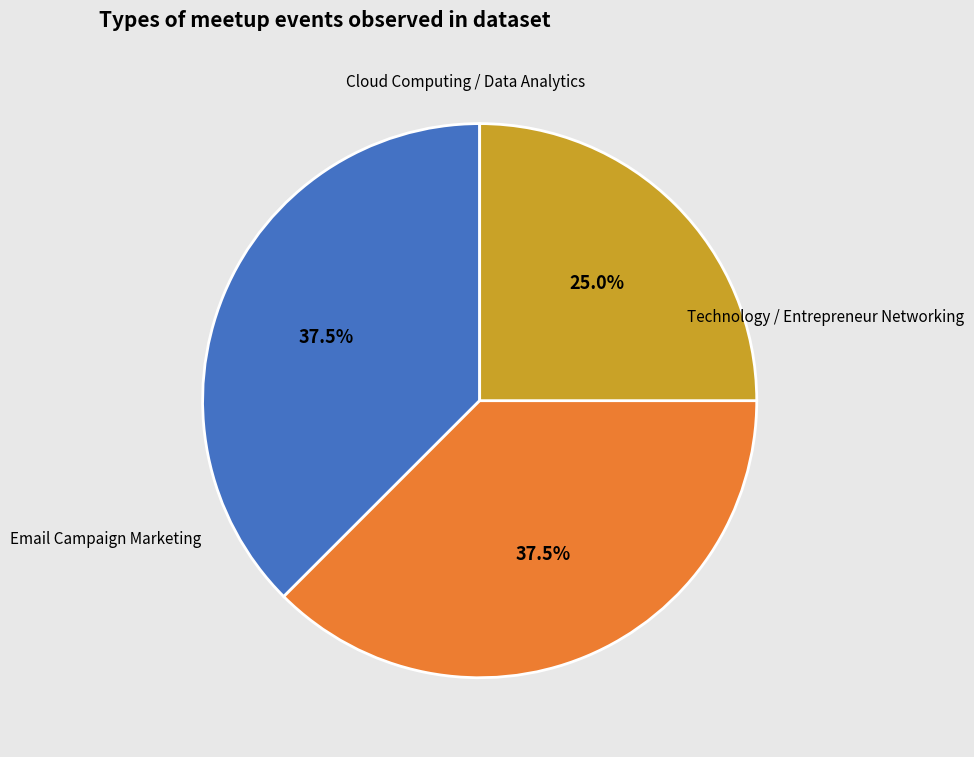

Approximately how many times larger is the value at Email Campaign Marketing compared to Cloud Computing / Data Analytics?

0.7